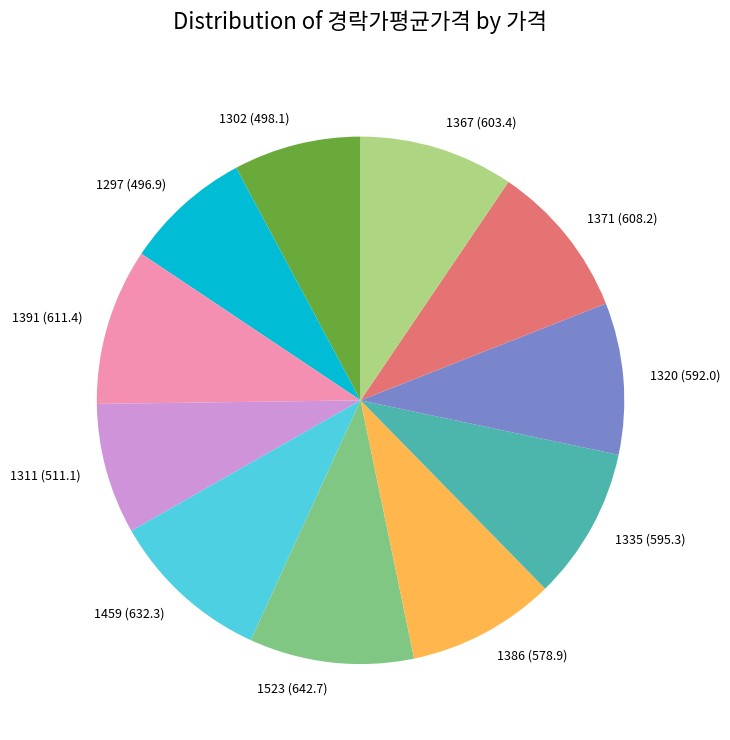

How many segments does this pie chart have?

11